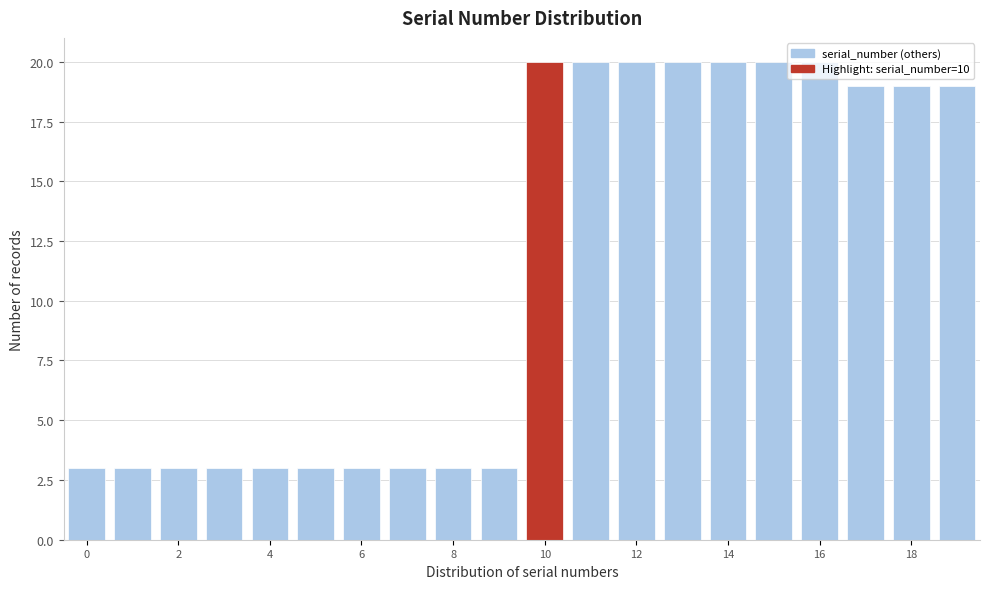

Reading left to right, transcribe this chart: for each bar, give the range it covers on the x-axis and its height. Neither the bar edges nor the heights are printed on the chart, so give them approximately, as read against the axes.

-0.5 to 0.5: 3
0.5 to 1.5: 3
1.5 to 2.5: 3
2.5 to 3.5: 3
3.5 to 4.5: 3
4.5 to 5.5: 3
5.5 to 6.5: 3
6.5 to 7.5: 3
7.5 to 8.5: 3
8.5 to 9.5: 3
9.5 to 10.5: 20
10.5 to 11.5: 20
11.5 to 12.5: 20
12.5 to 13.5: 20
13.5 to 14.5: 20
14.5 to 15.5: 20
15.5 to 16.5: 20
16.5 to 17.5: 19
17.5 to 18.5: 19
18.5 to 19.5: 19